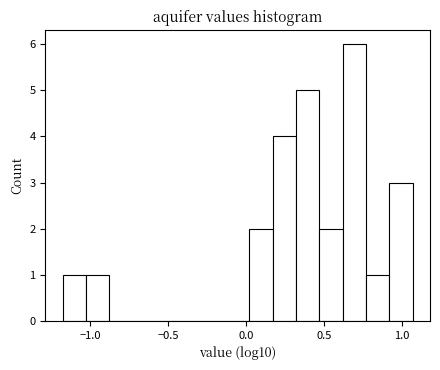

Around what value on the x-axis is the tallest bar? Give the approximate position of its centre, as read against the axis.

0.70